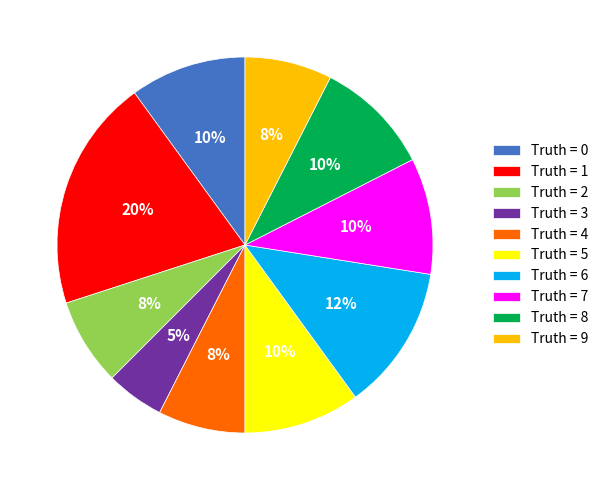

What is the smallest slice in the pie chart?

Truth = 3